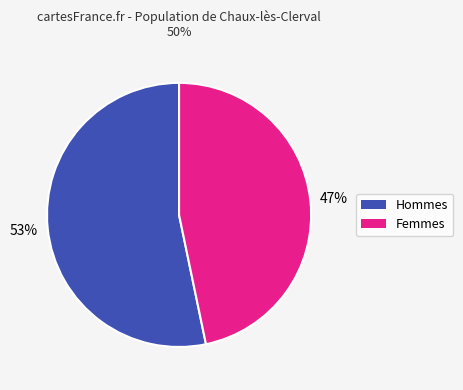

Count the number of slices in the pie.

2